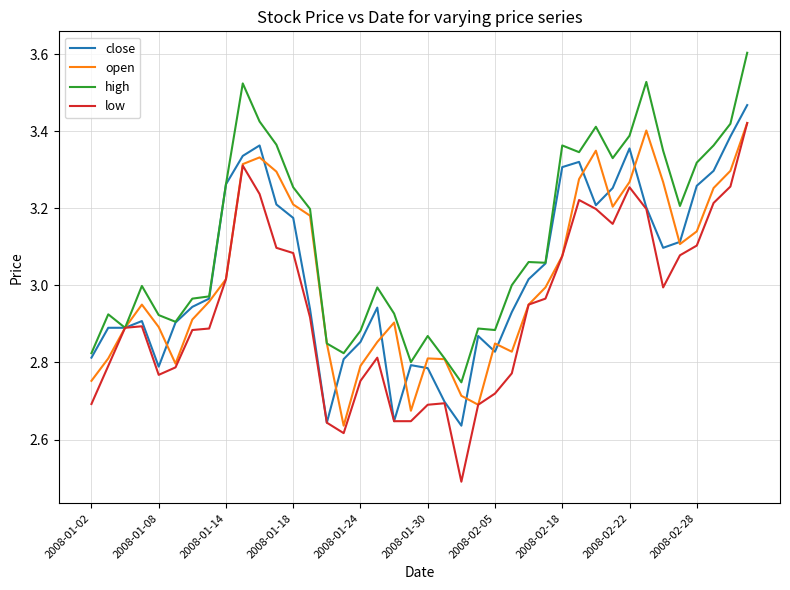

What is the minimum value shown in the chart?

2.5